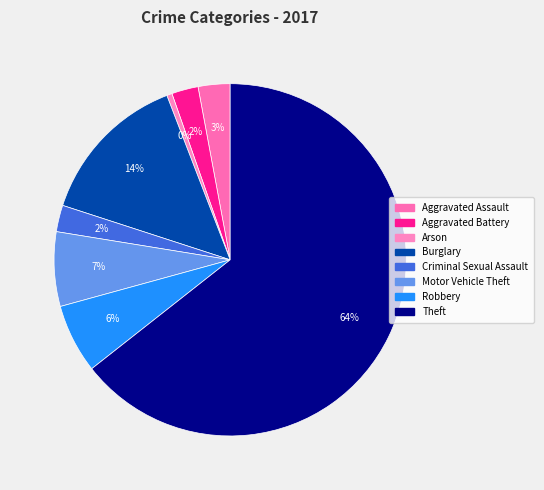

How many segments does this pie chart have?

8